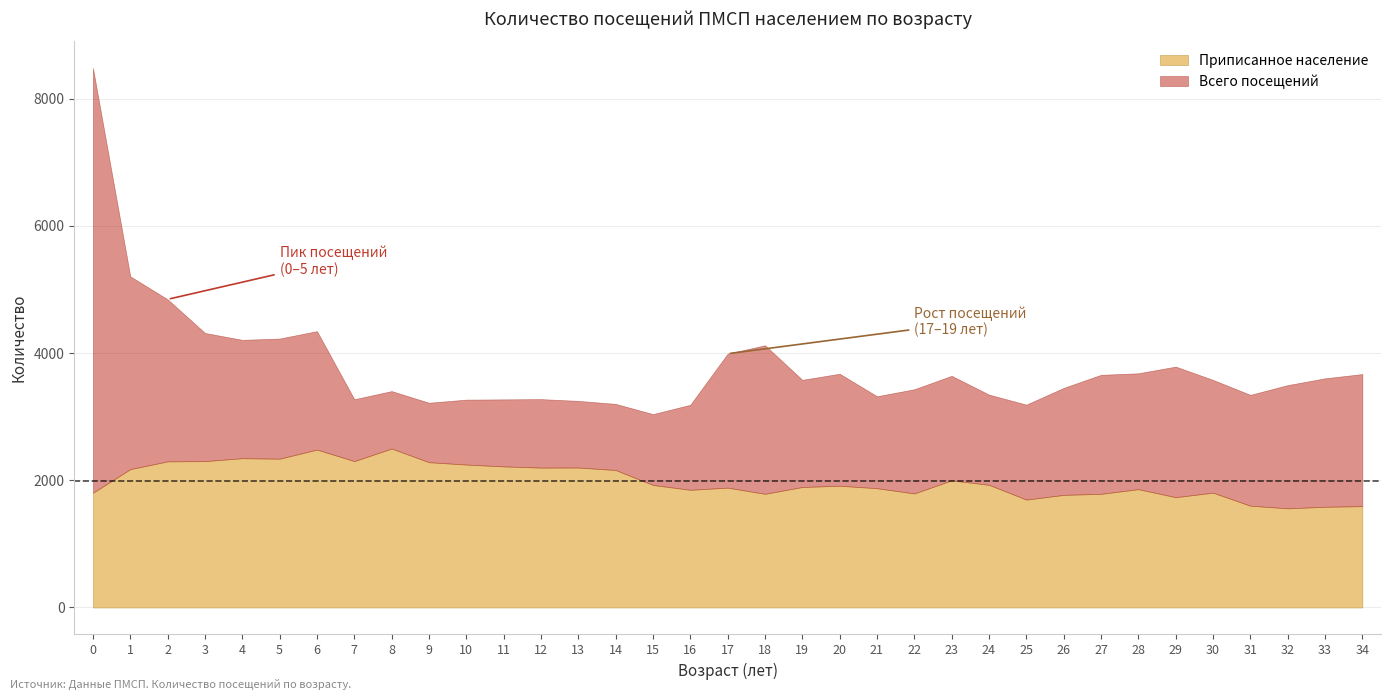

What is the spread (max minus min) of values at 24?

509